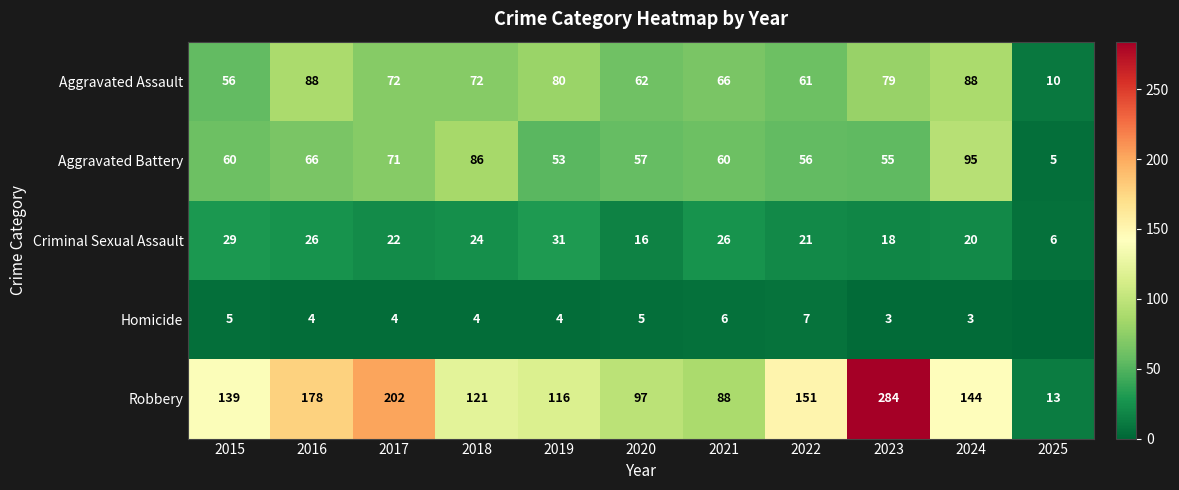

Which series has the largest range (max minus min)?

Robbery